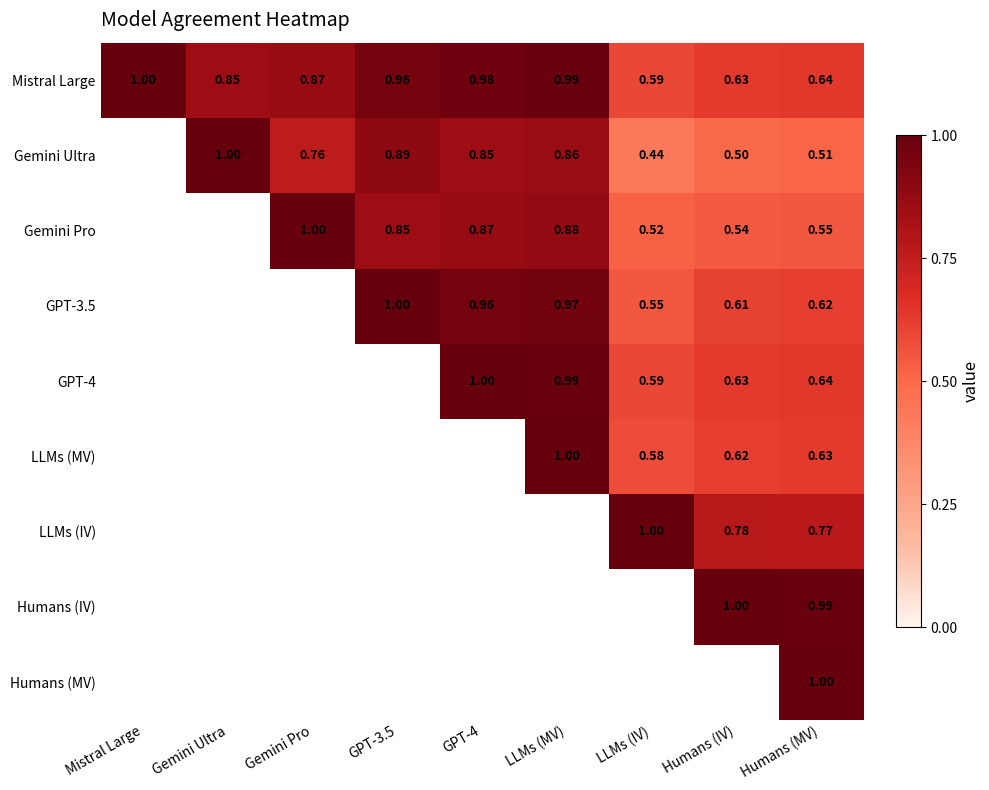

Is the value of Gemini Ultra at Humans (MV) greater than the value of Mistral Large at LLMs (IV)?

No